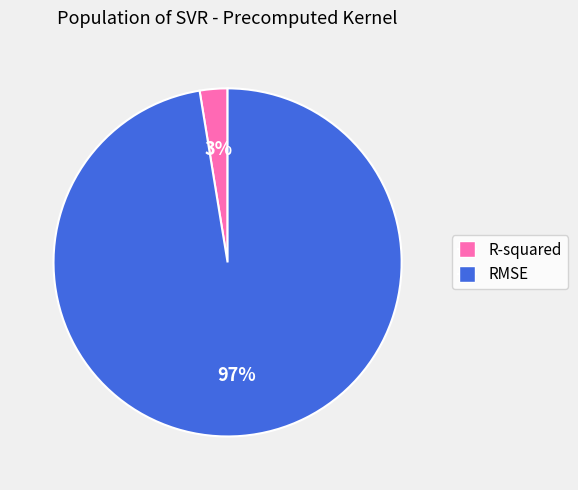

How many slices are in this pie chart?

2